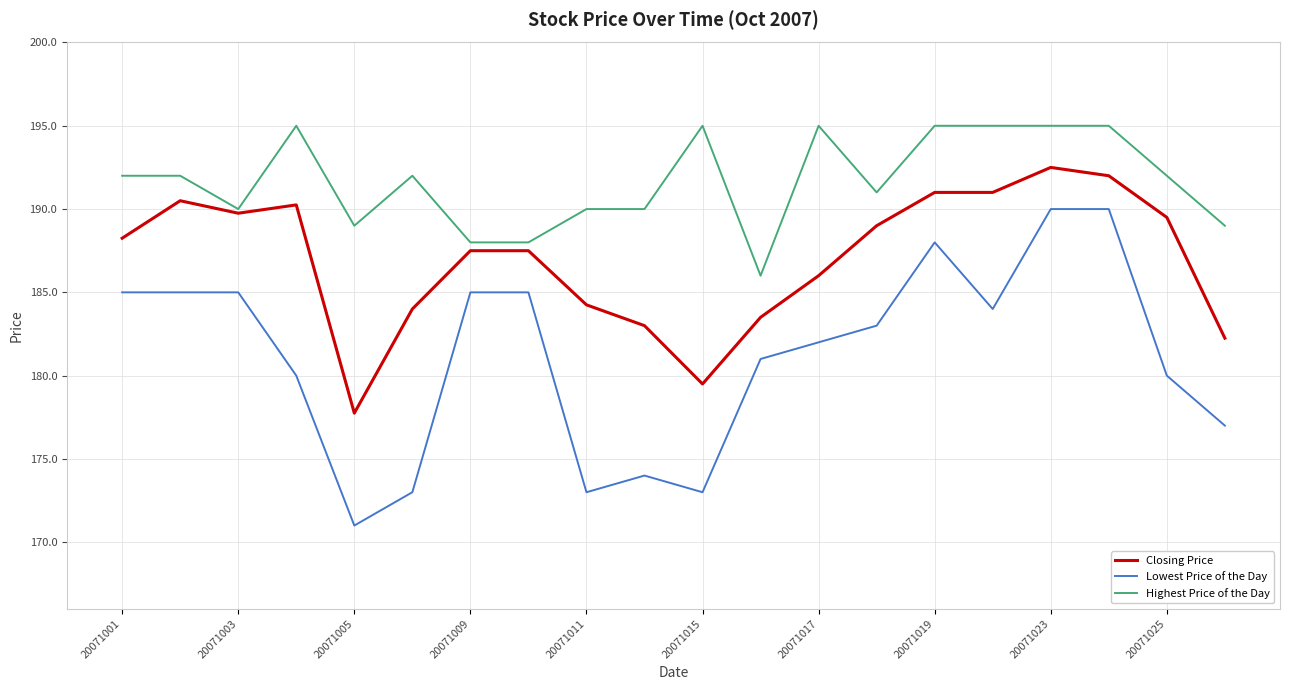

What is the highest value of the Lowest Price of the Day series?

190.0